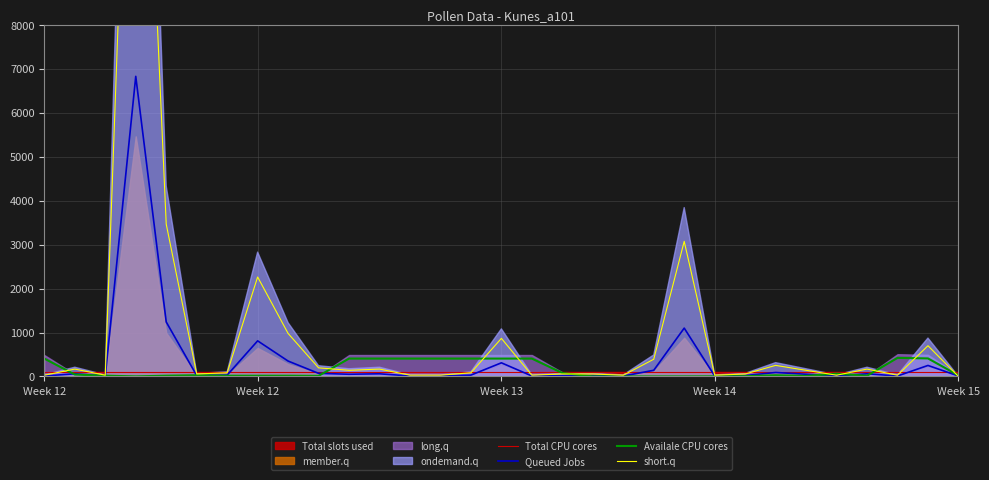

What is the average value of the Total CPU cores series?

91.6